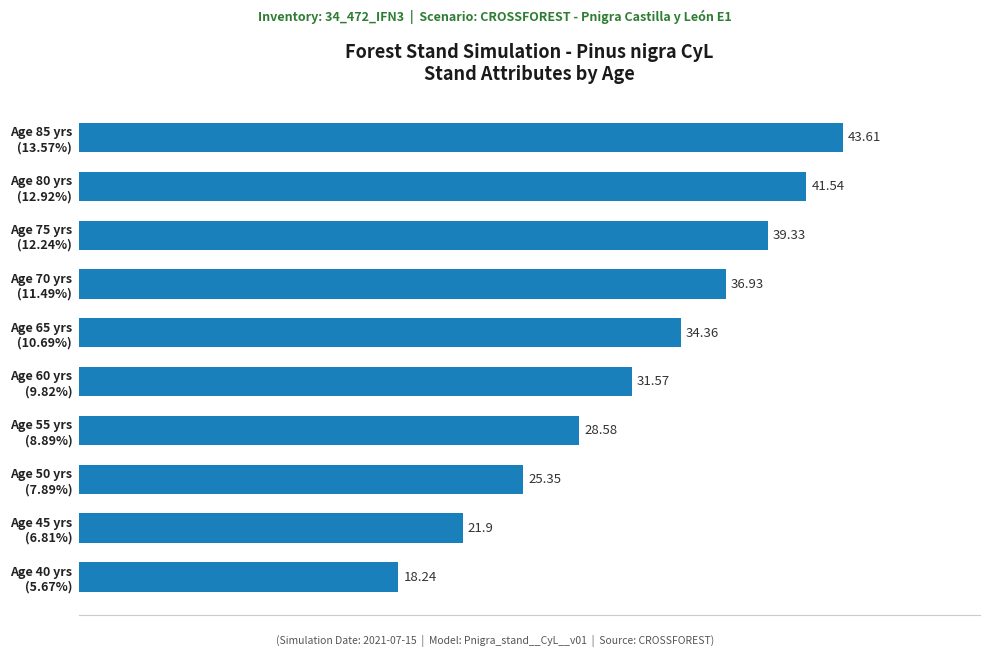

What is the difference between the second highest and second lowest values?

19.6